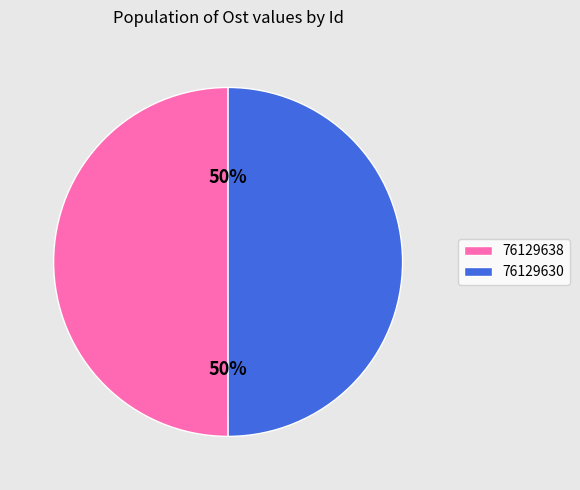

True or false: 76129638 accounts for 40% of the total.

False